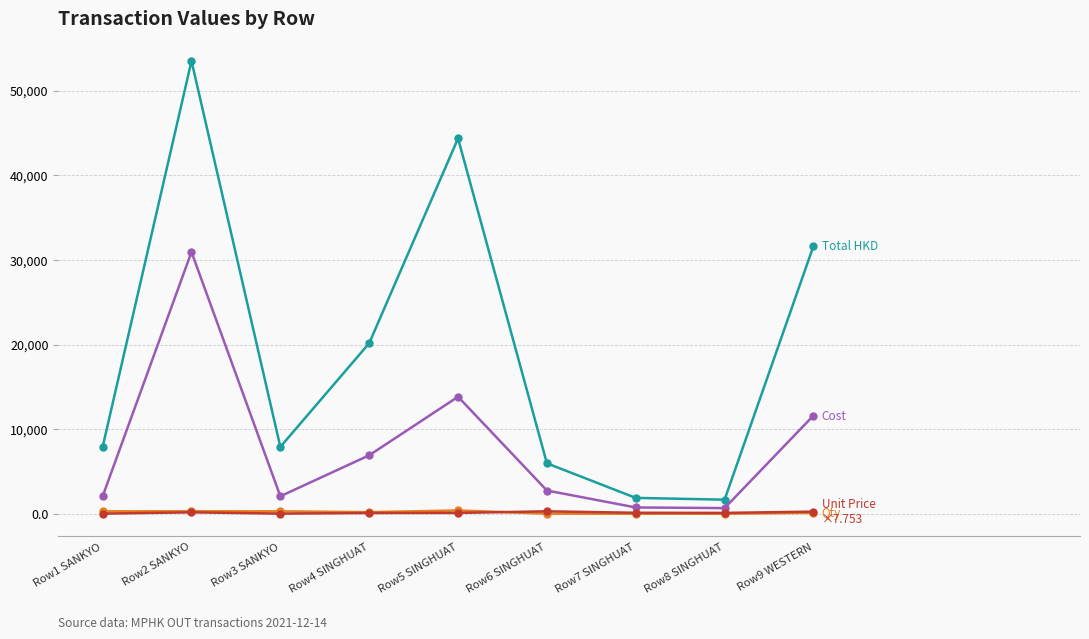

What is the label of the 6th point from the right?

Row4 SINGHUAT